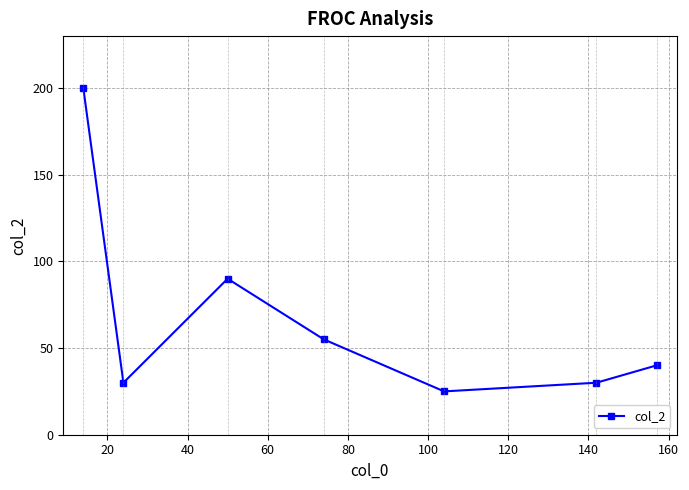

What is the value of the 5th point from the left?

25